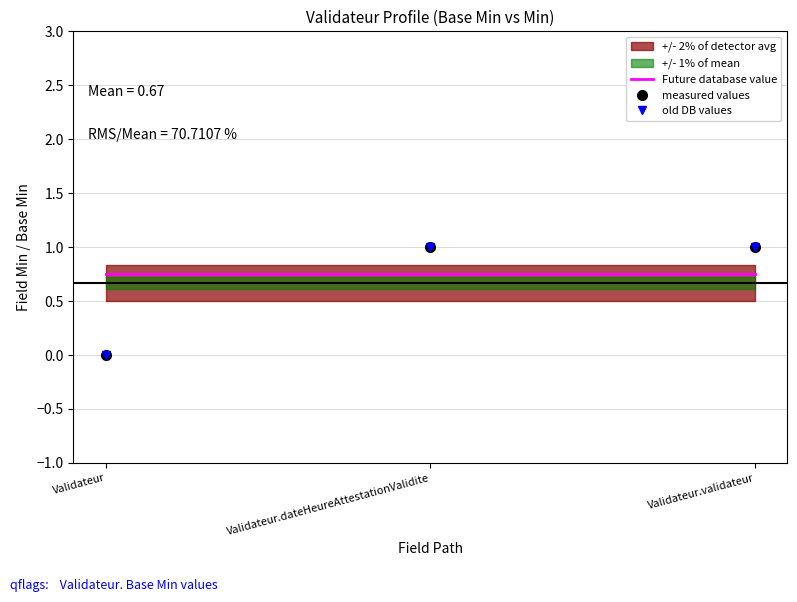

What is the label of the 2nd point from the right?

Validateur.dateHeureAttestationValidite